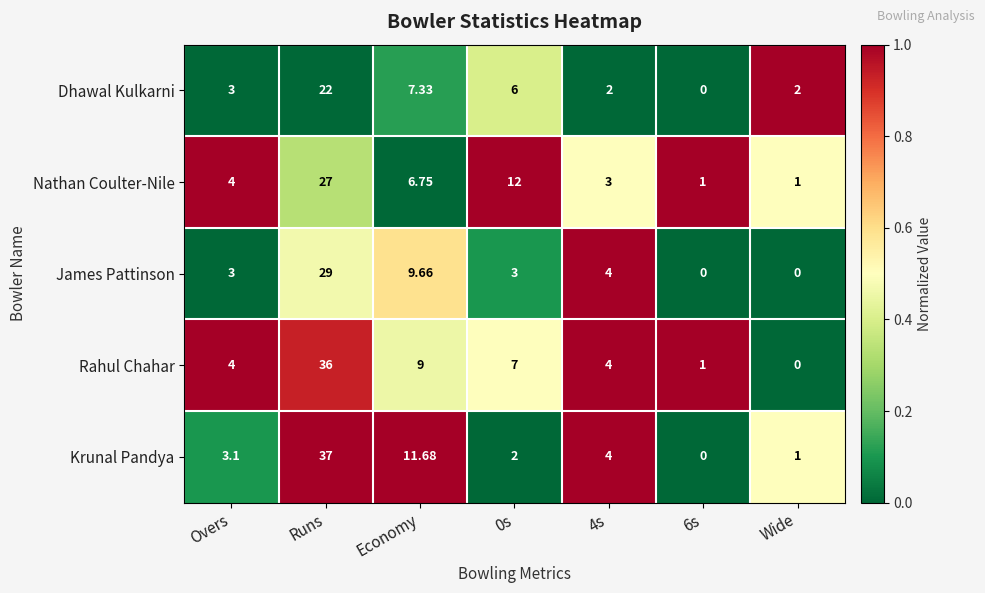

Which category has the highest value in the James Pattinson series?

Runs